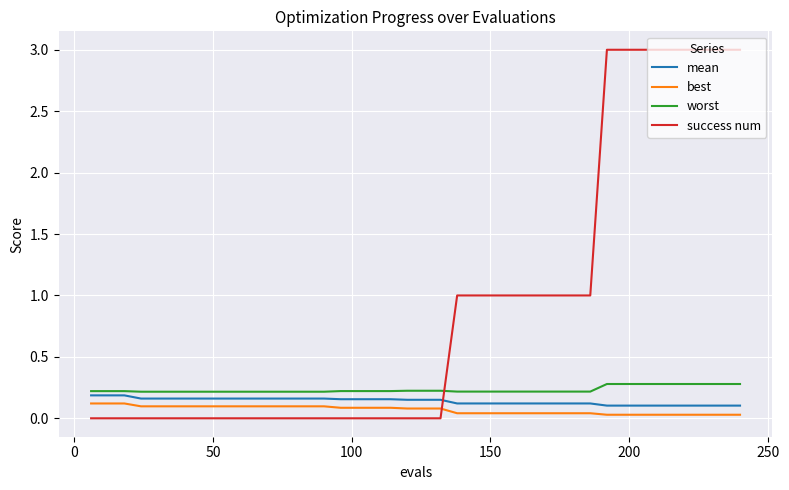

Which series has the largest total across all categories?

success num